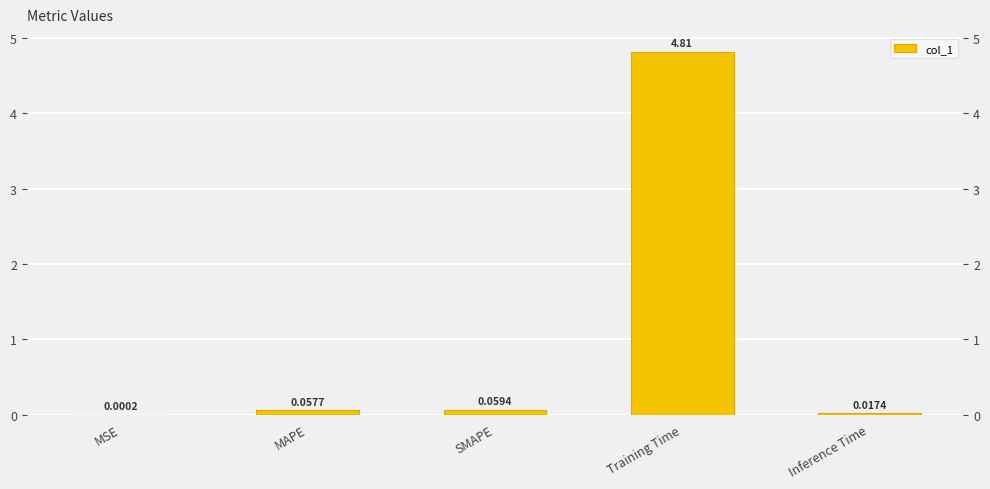

Reading left to right, what are all the values shown in this chart?

MSE=0.0	MAPE=0.1	SMAPE=0.1	Training Time=4.8	Inference Time=0.0